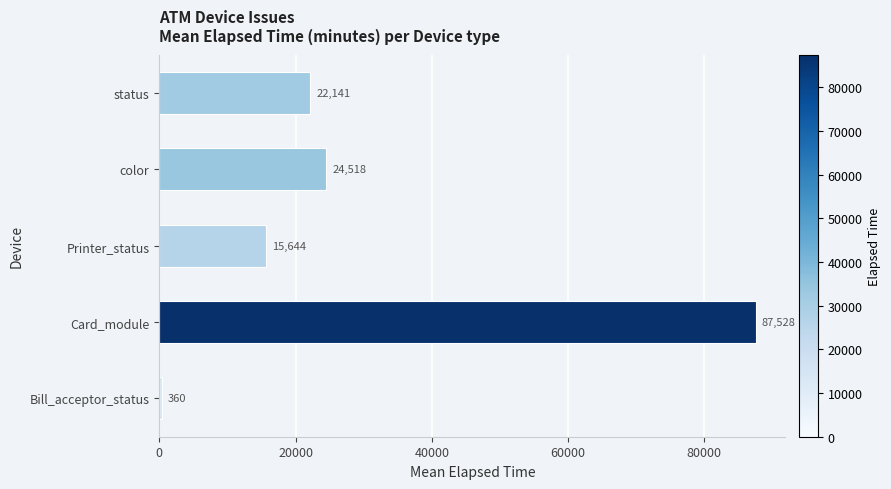

Count the number of categories in the chart.

5